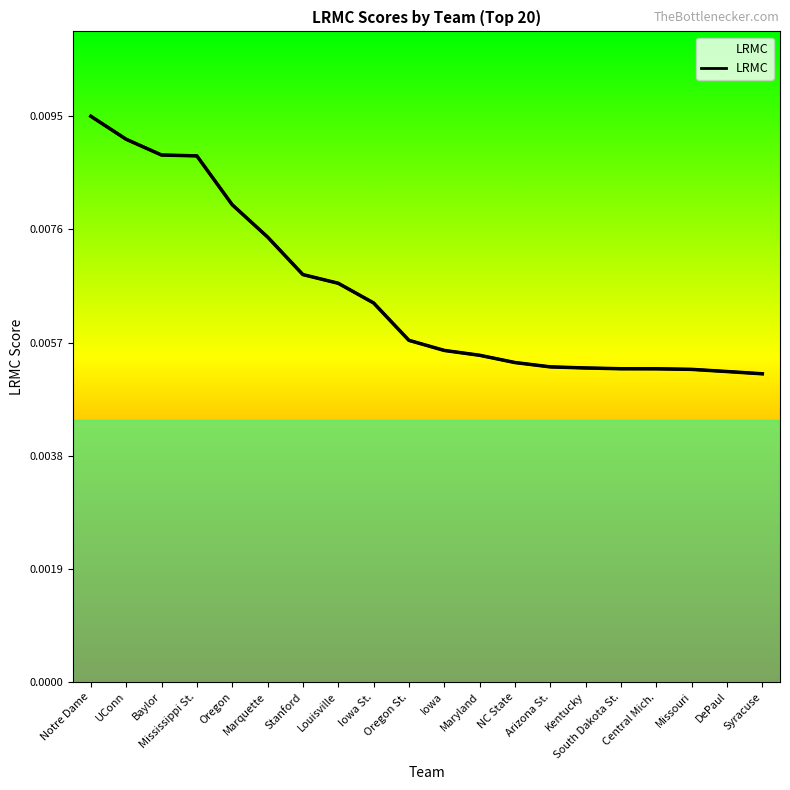

Rank the categories by value from lowest to highest.

Syracuse, DePaul, Missouri, Central Mich., South Dakota St., Kentucky, Arizona St., NC State, Maryland, Iowa, Oregon St., Iowa St., Louisville, Stanford, Marquette, Oregon, Mississippi St., Baylor, UConn, Notre Dame